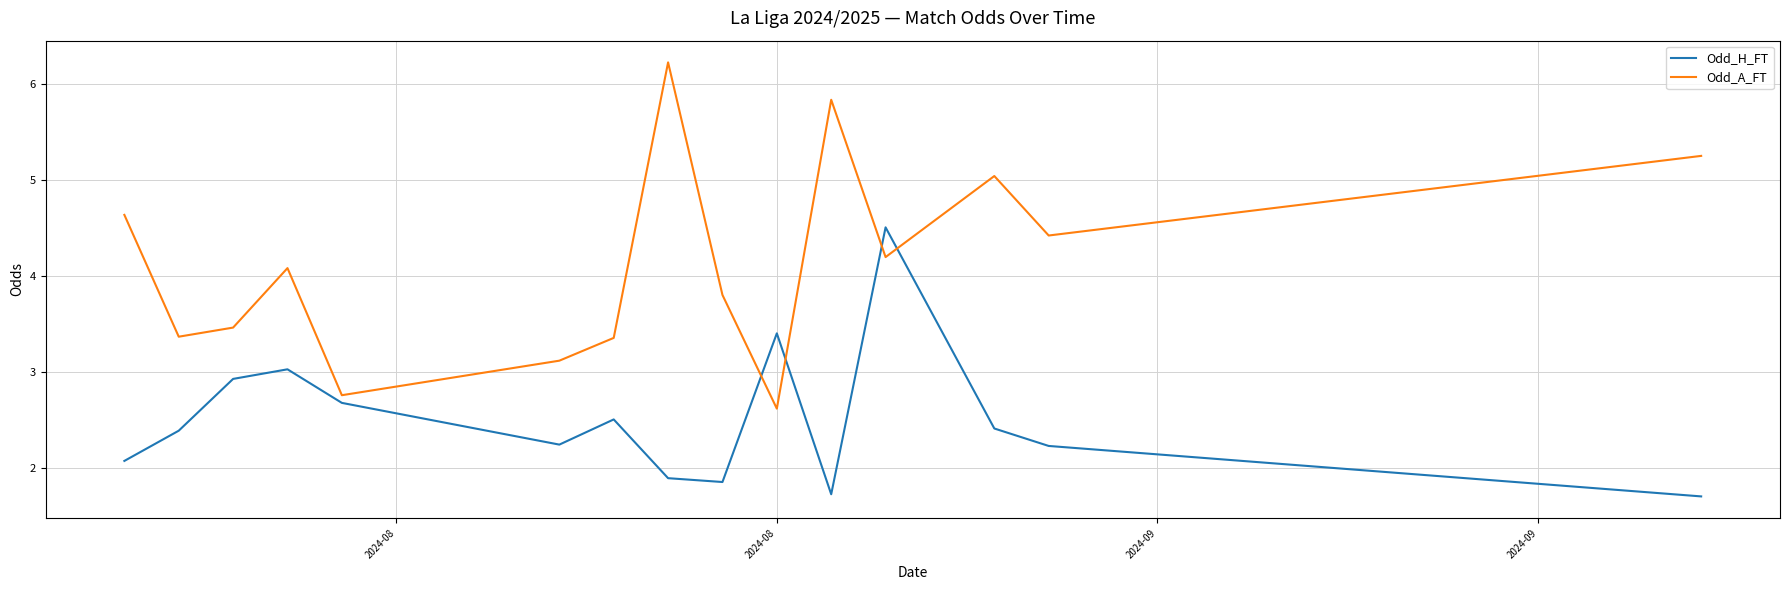

Does the chart display data point markers on the line(s)?

No